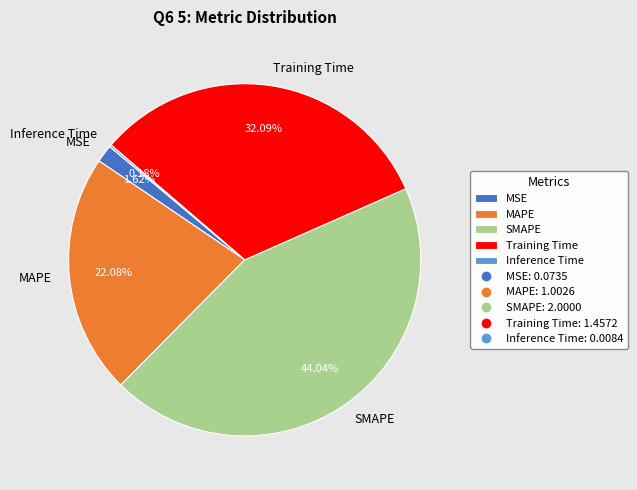

What percentage is the MSE slice, to the nearest percent?

2%